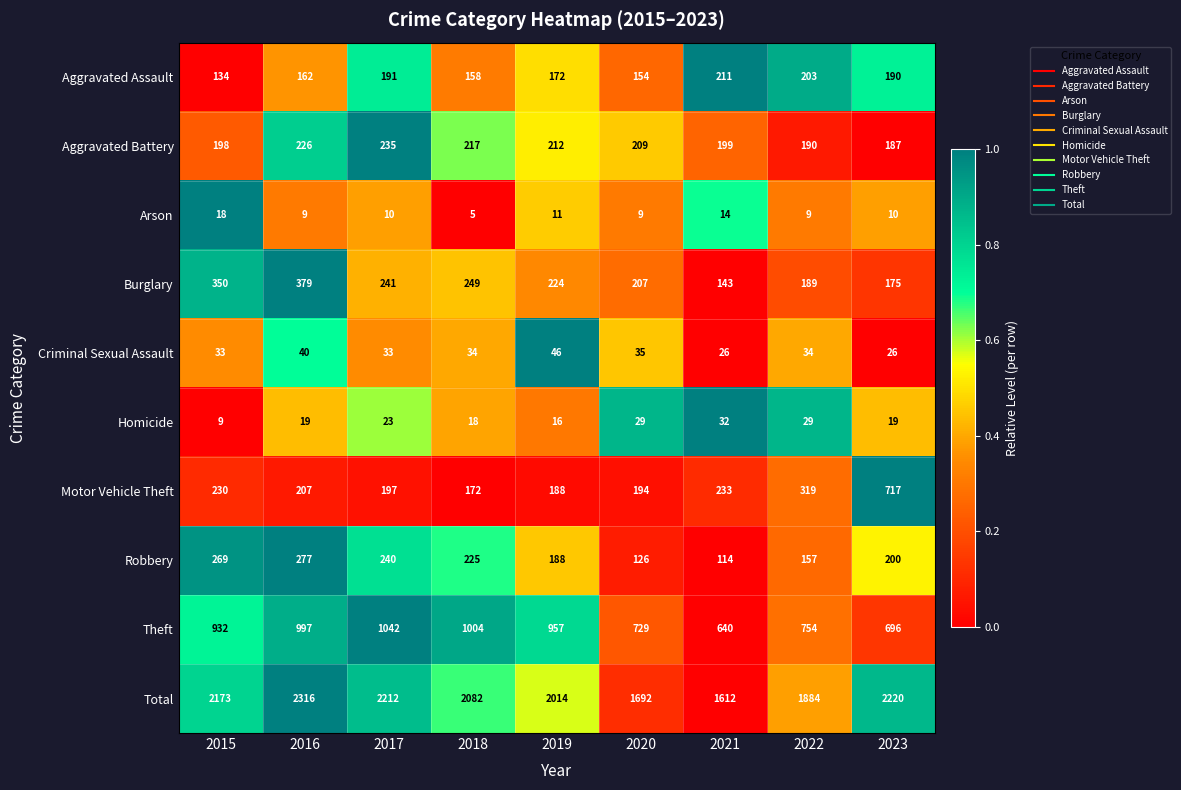

What is the sum of the Arson values at 2022 and 2023?

19